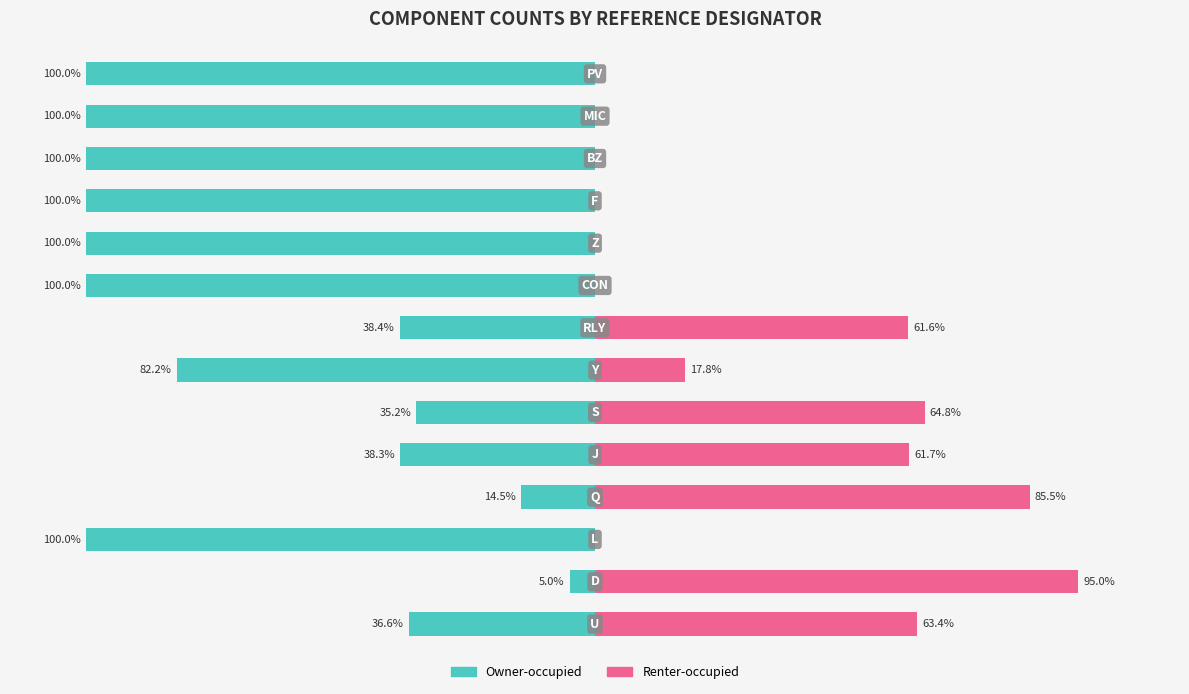

Is it true that Renter-occupied equals 33.0 at 50?

False